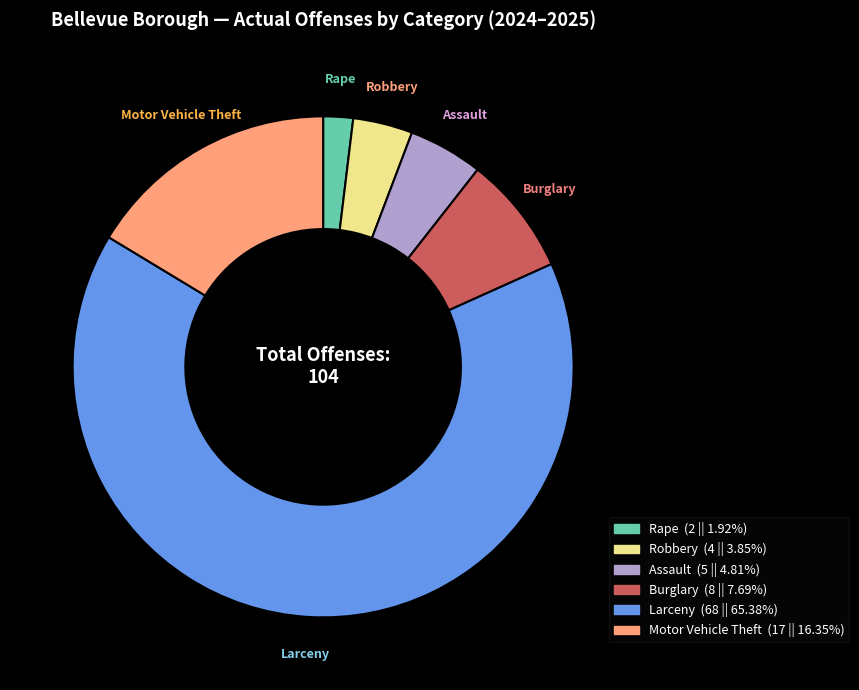

How many segments does this pie chart have?

6